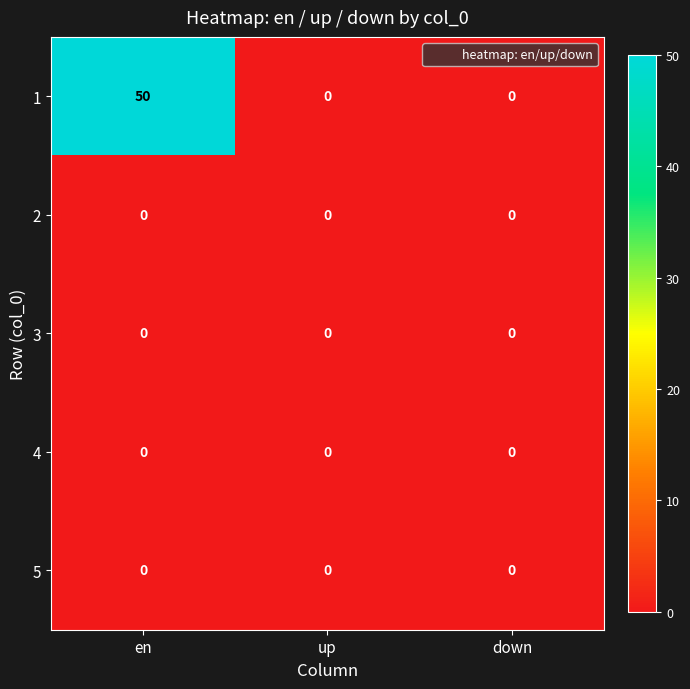

The 4 series shows 0 at down. True or false?

True